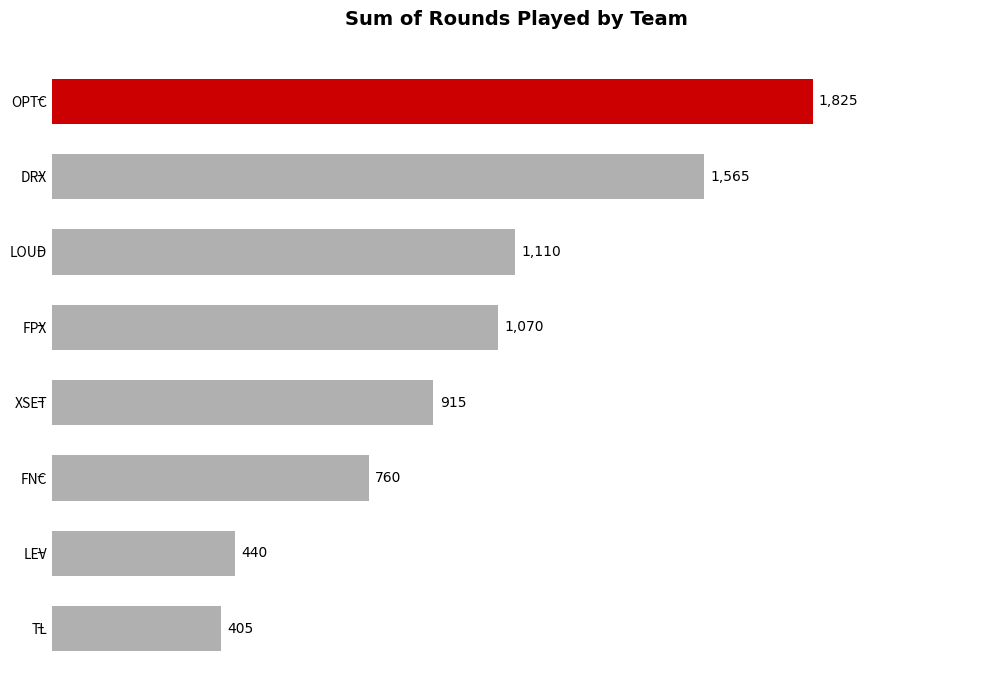

Reading bottom to top, transcribe all the data shown in this chart.

TL=405	LEV=440	FNC=760	XSET=915	FPX=1070	LOUD=1110	DRX=1565	OPTC=1825